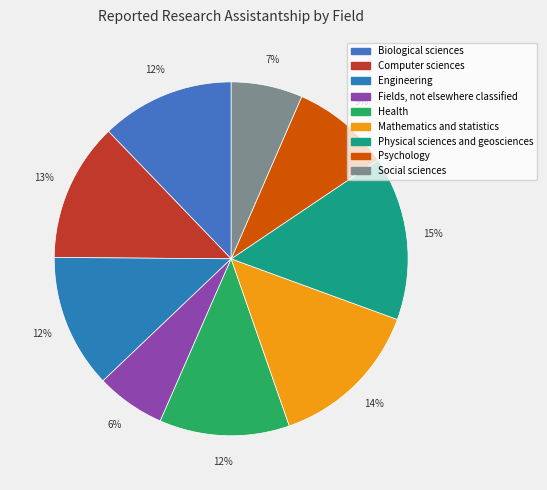

Is it true that Psychology is 9% of the pie?

True